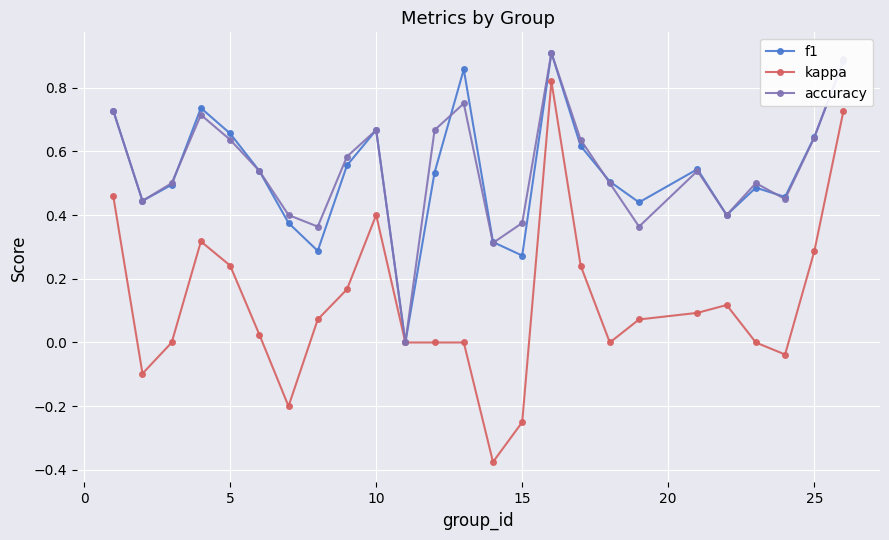

How many series are shown in this chart?

3